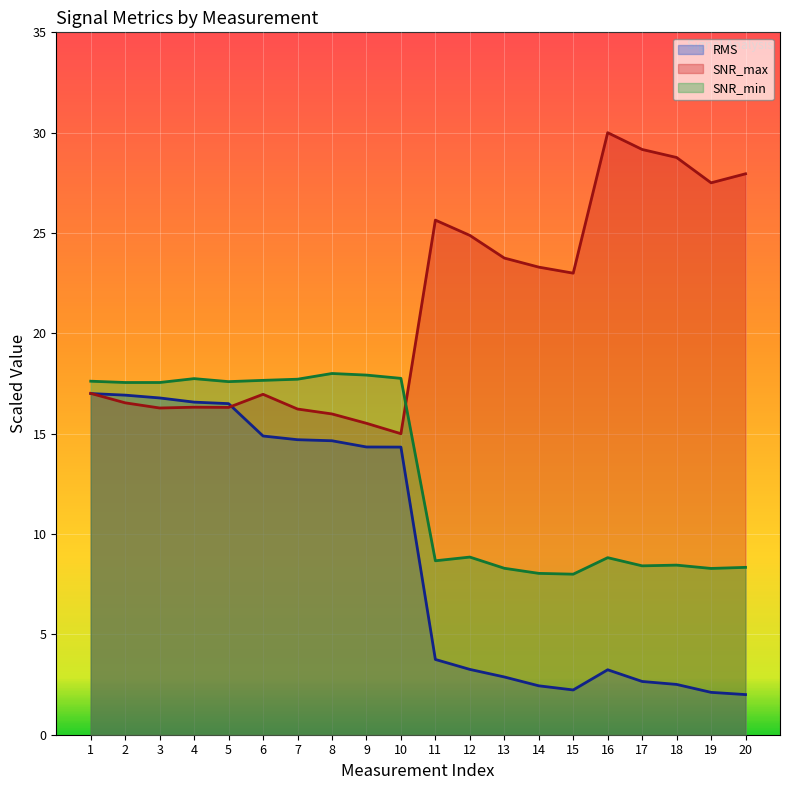

The SNR_max series shows 16.3 at 5. True or false?

True